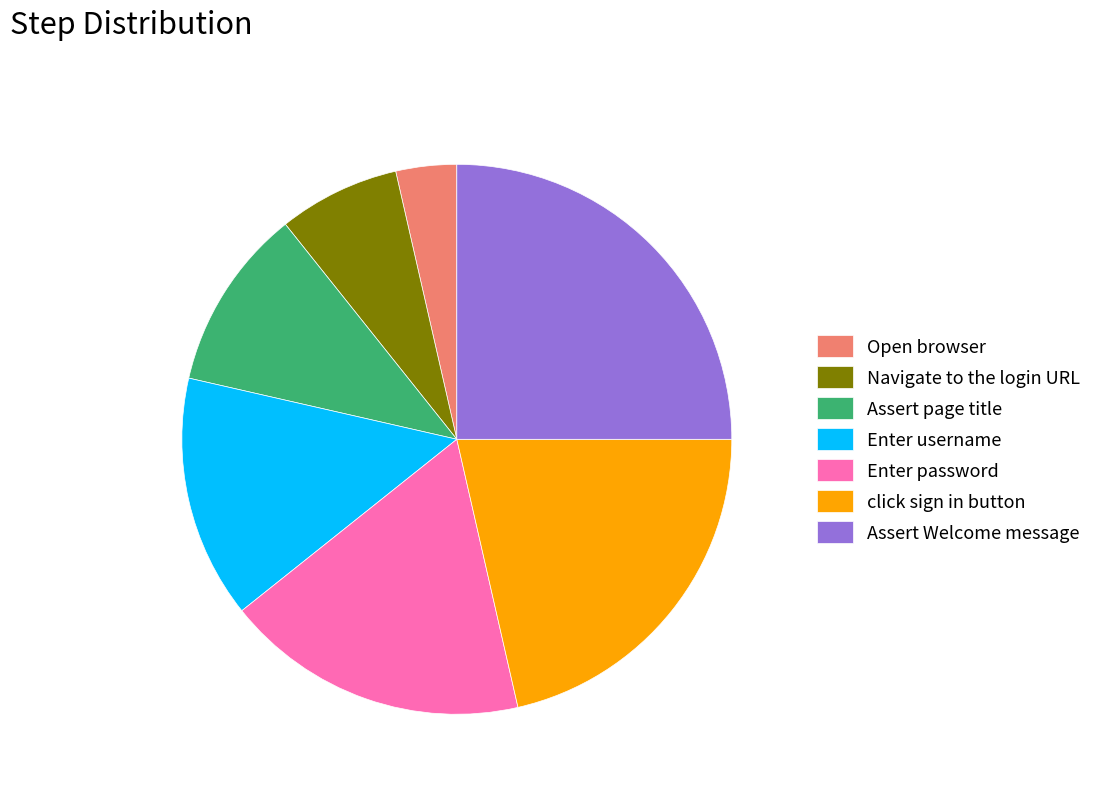

Count the number of slices in the pie.

7